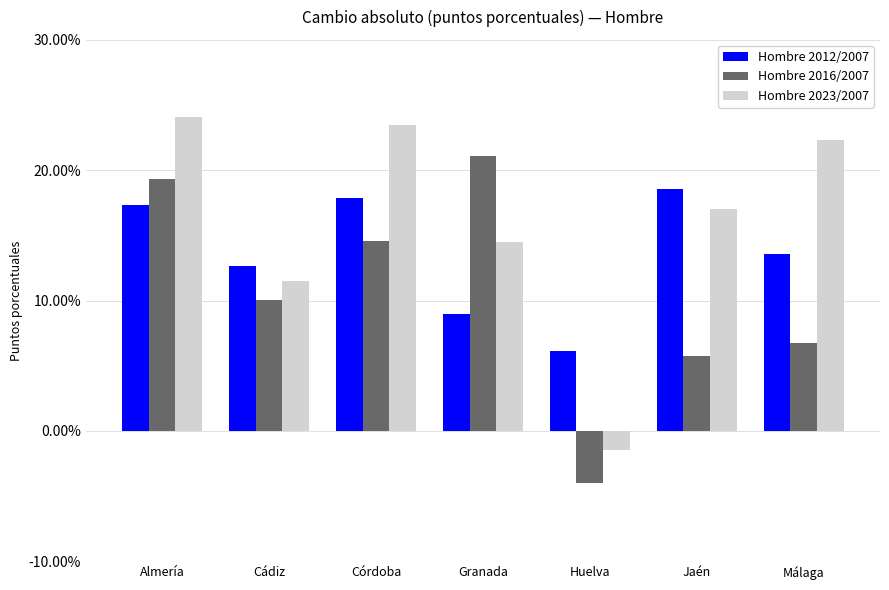

How many bars are there in total?

21